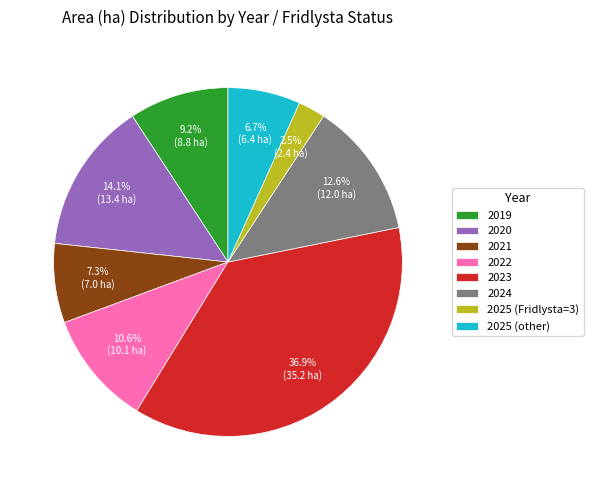

Which has a higher value, 2022 or 2019?

2022